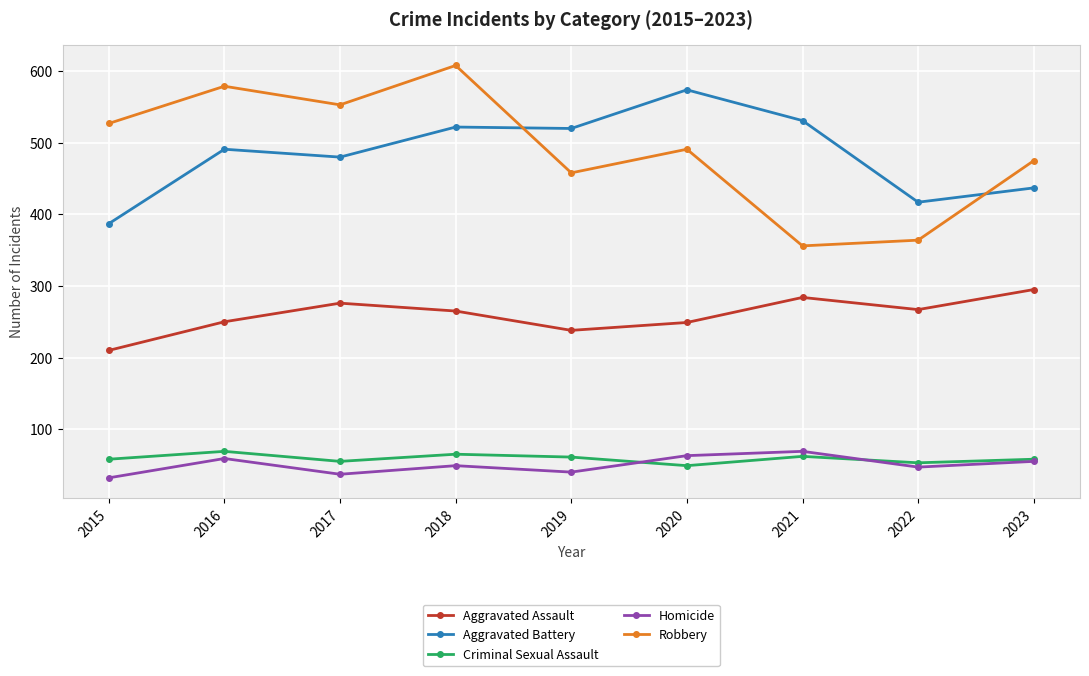

True or false: Aggravated Assault and Homicide intersect in this chart.

False